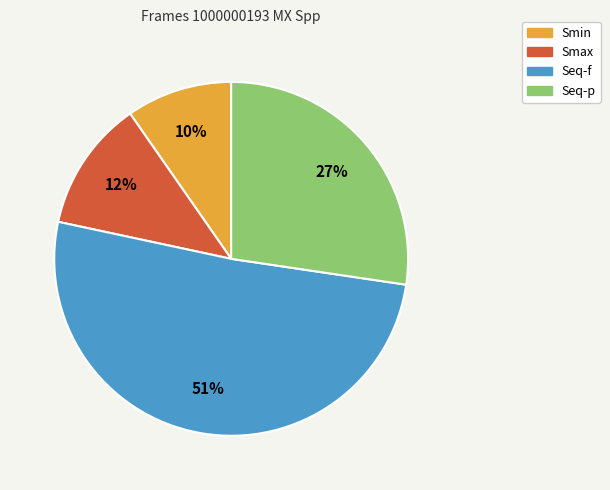

How many slices are in this pie chart?

4